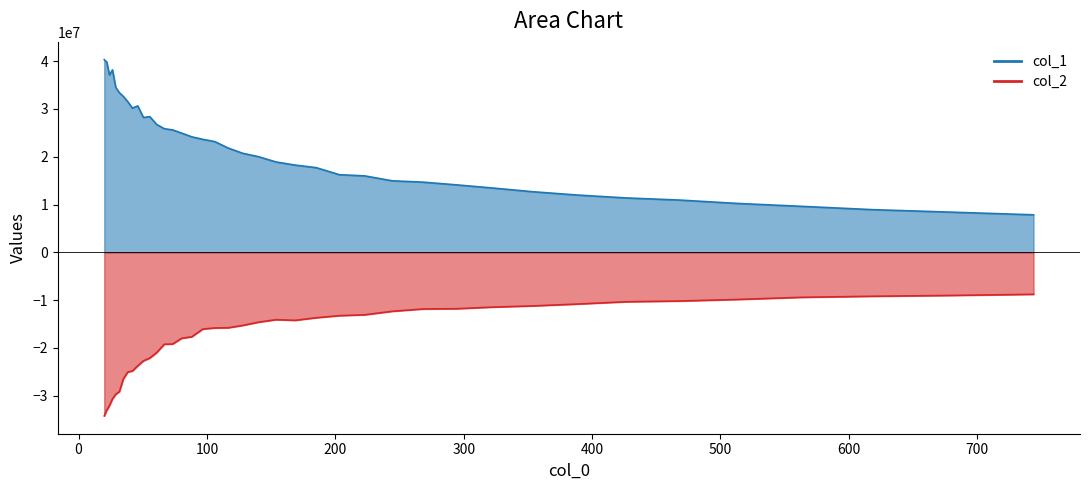

What is the smallest value displayed?

-34249619.6